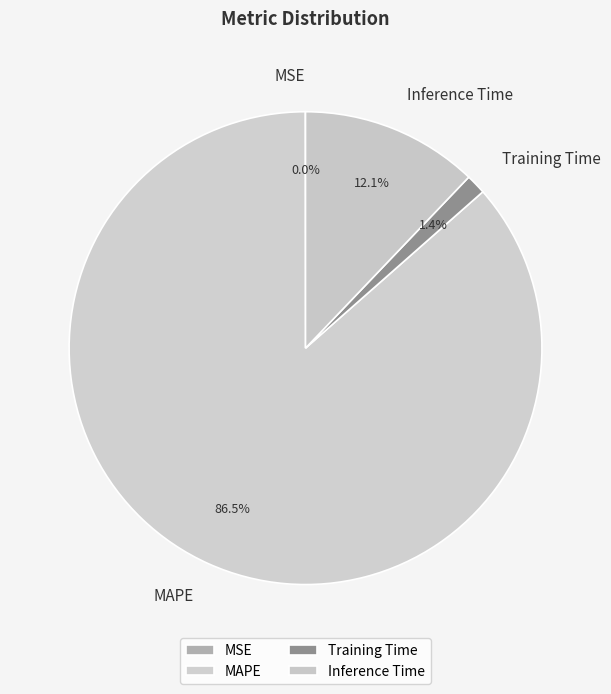

Which slice is the largest?

MAPE